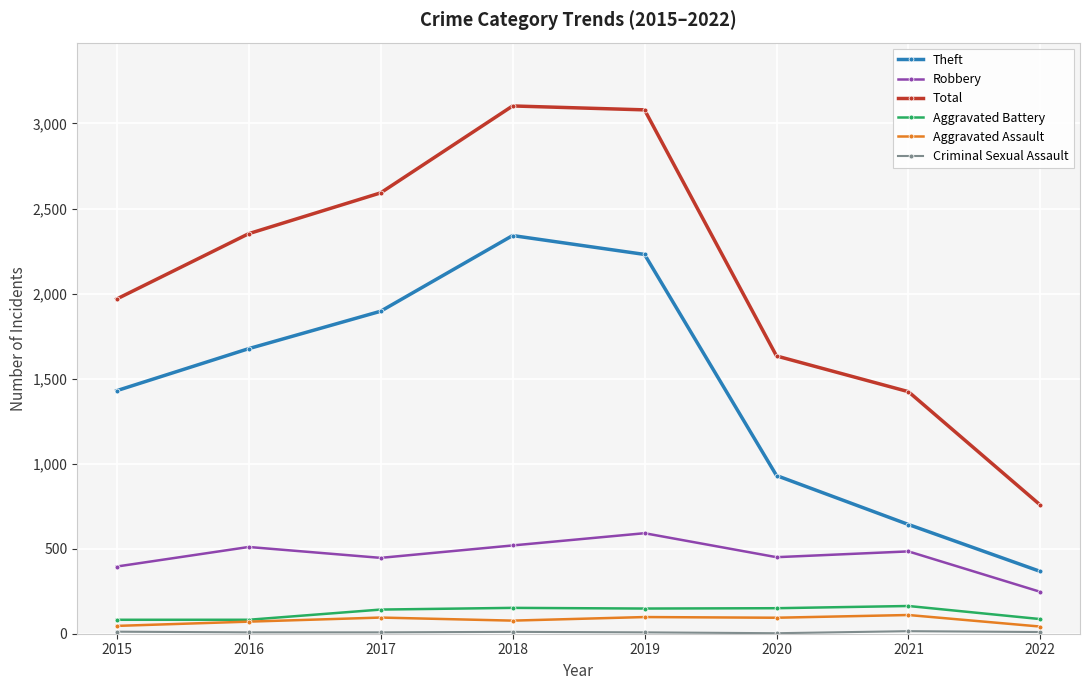

Where is the first local maximum for Theft?

2018